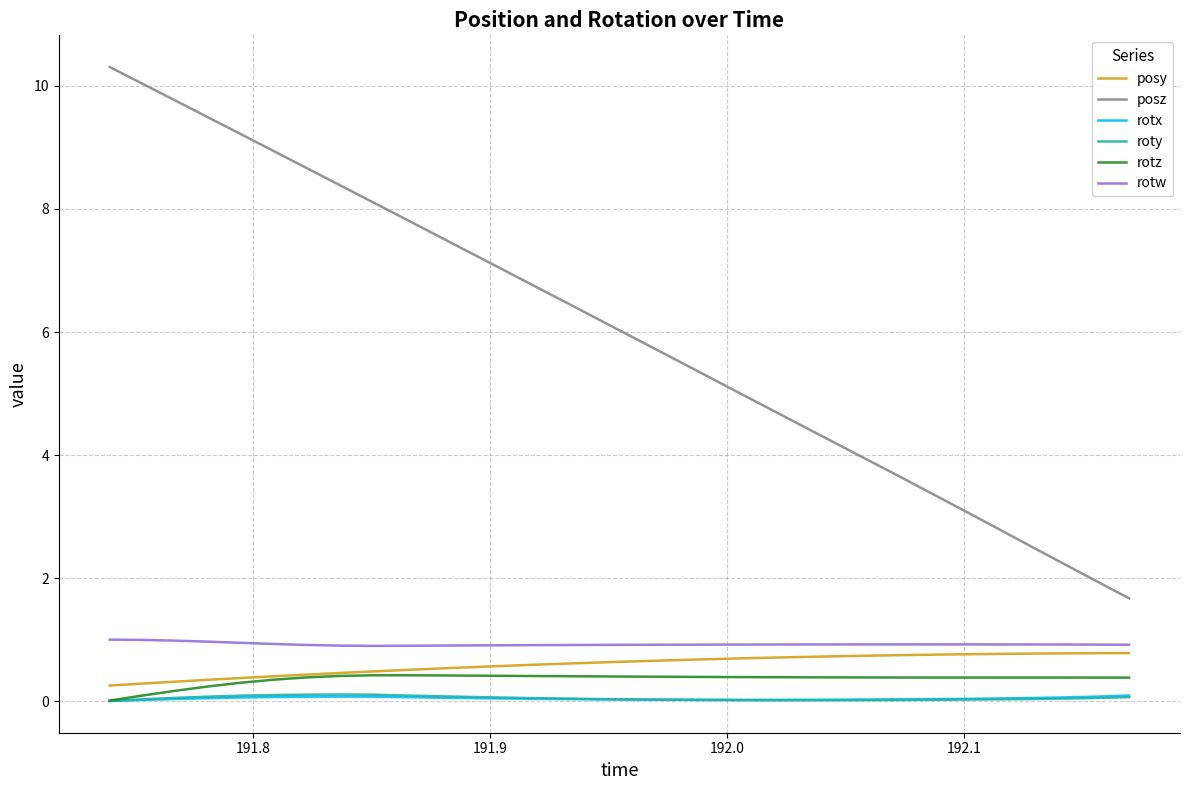

What is the greatest value displayed?

10.3